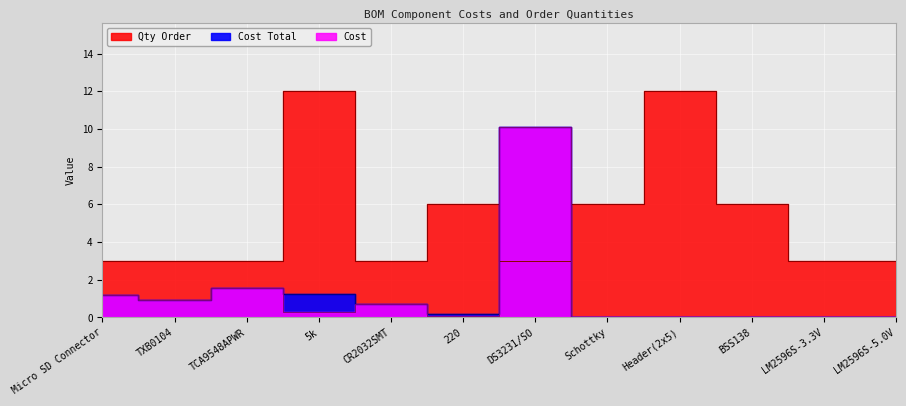

Which label corresponds to the smallest value in the chart?

Schottky